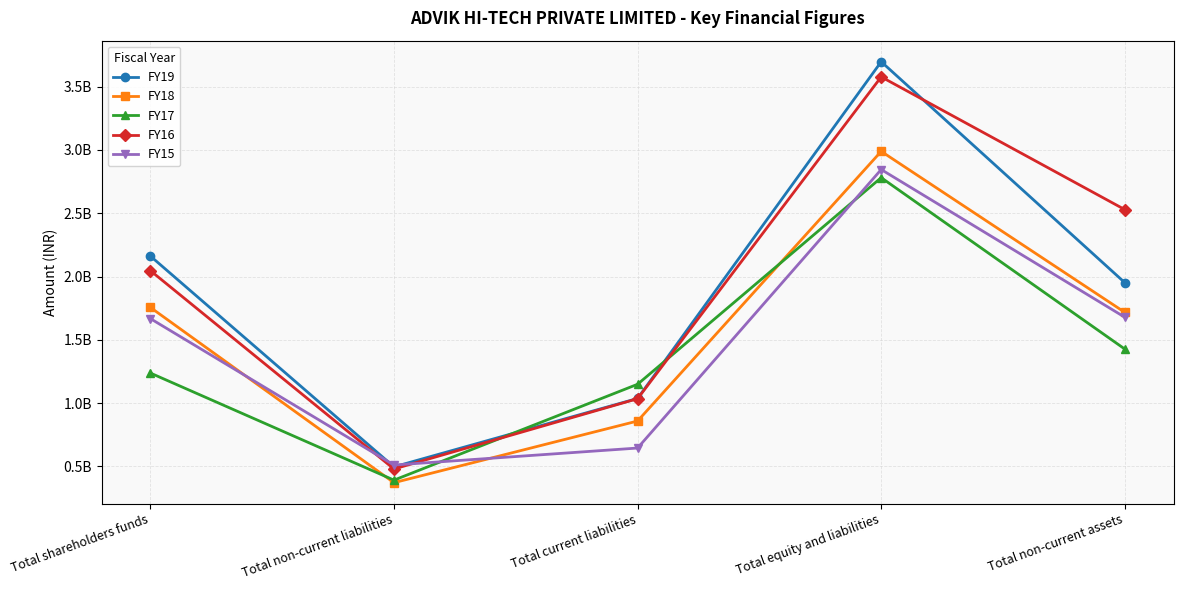

Reading left to right, transcribe all the data shown in this chart.

FY19: 2161600000	497000000	1037100000	3696000000	1951300000
FY18: 1756200000	372000000	858900000	2988200000	1716800000
FY17: 1237788375	392075298	1149092581	2780569400	1426963628
FY16: 2046466361	480121665	1035130922	3576268584	2528350961
FY15: 1667741133	511382411	645464425	2844680990	1678235569